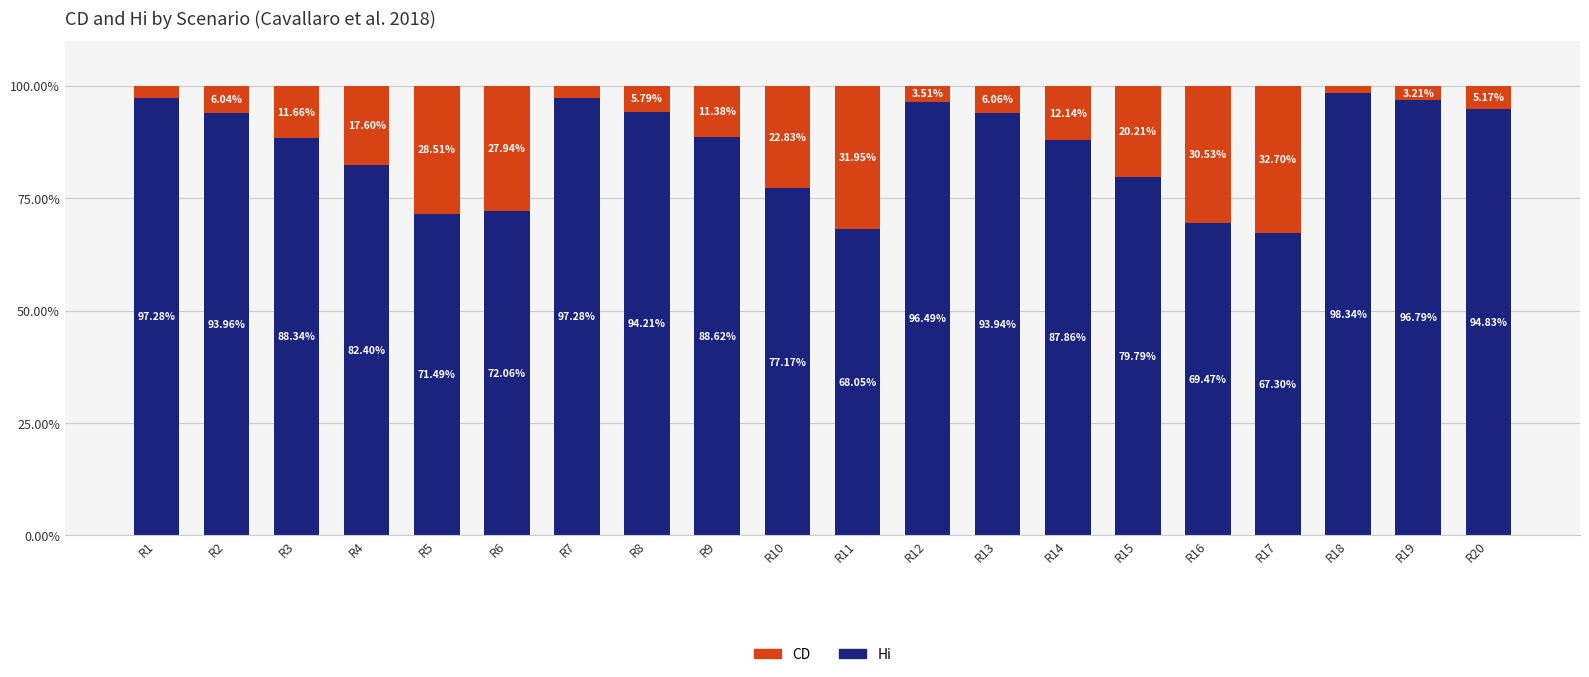

What is the total value across all series at R1?

100.0